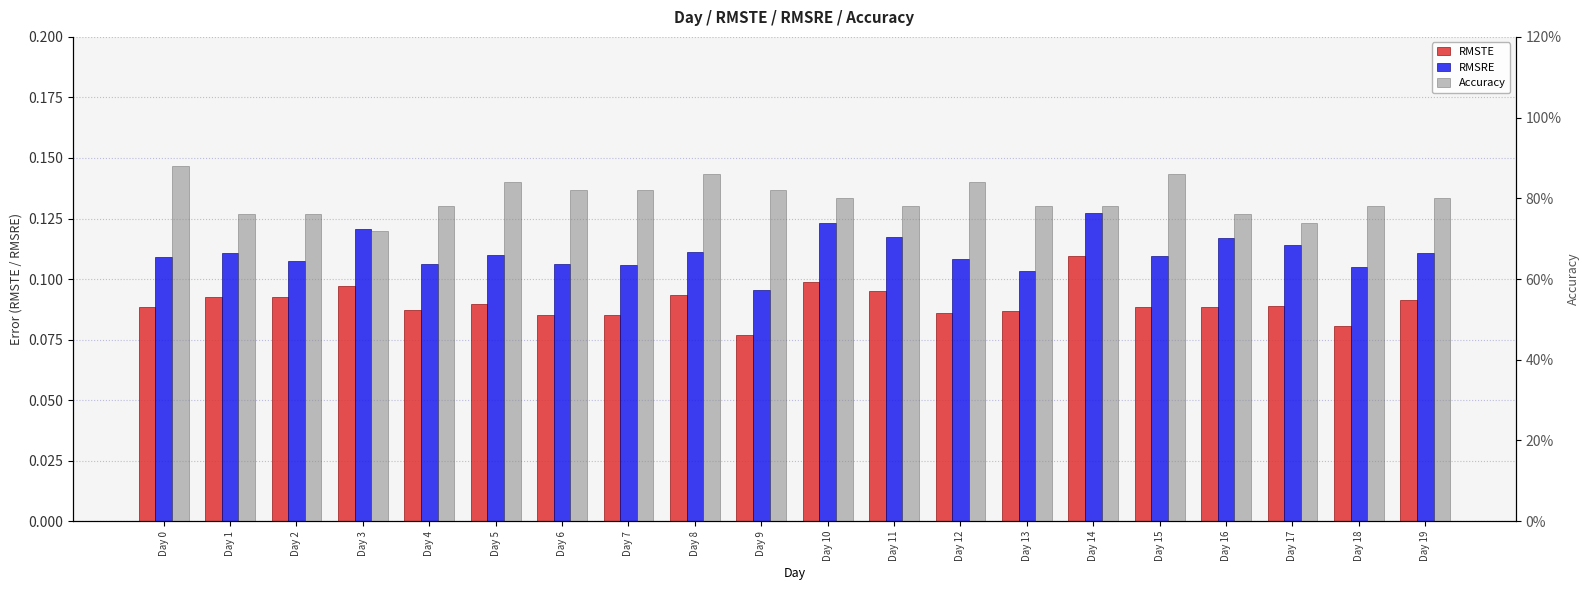

What is the value of the RMSTE bar at the 17th from the left?

0.1